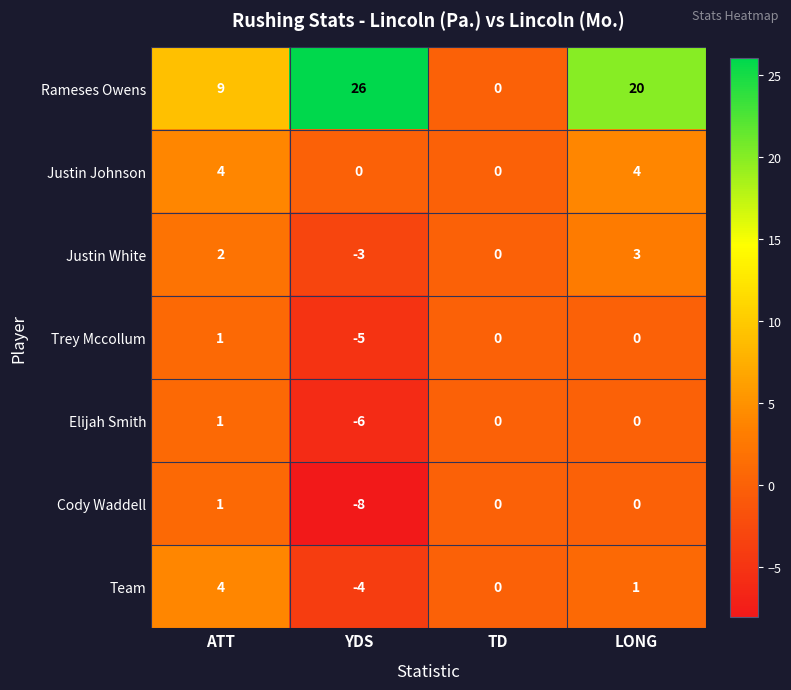

What is the difference between the maximum and minimum values in the Justin Johnson series?

4